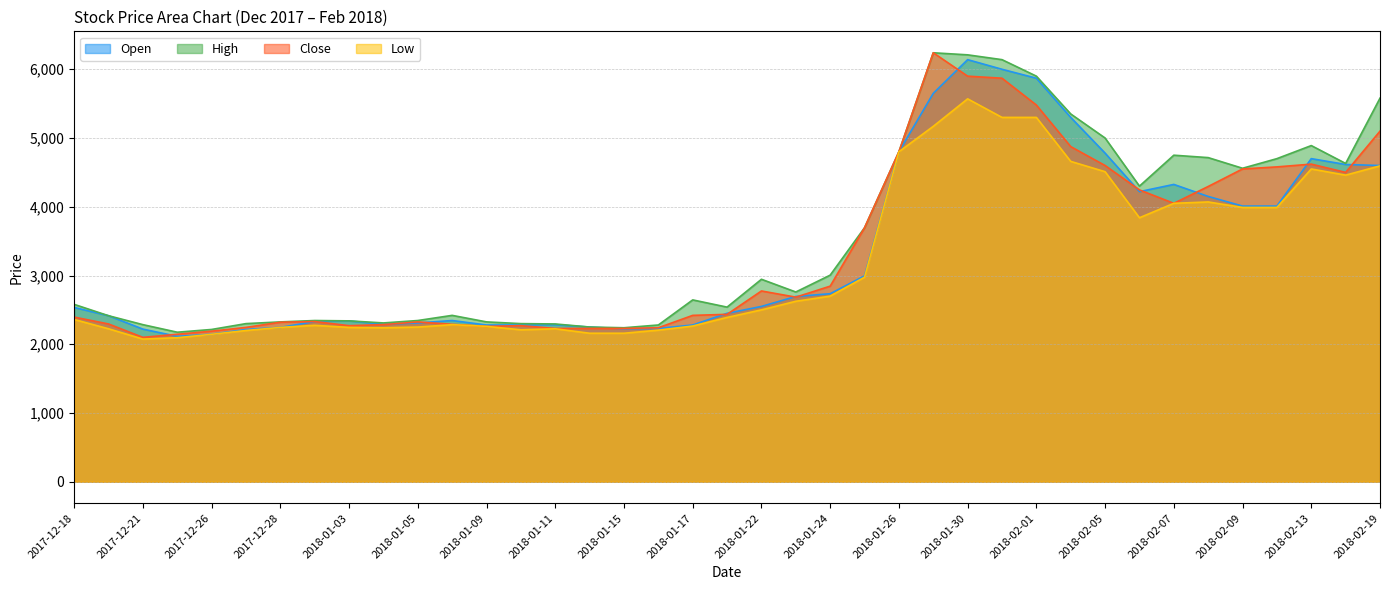

After their last crossing, which series has the higher values: Close or Open?

Close